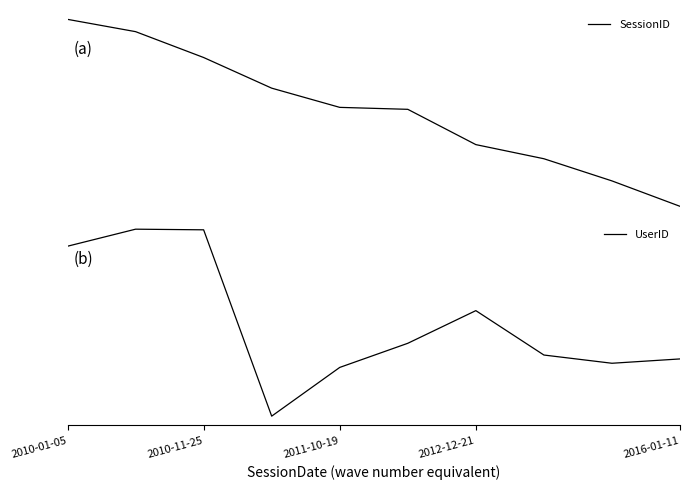

True or false: UserID has a value of 2.0 at 2016-01-11.

True